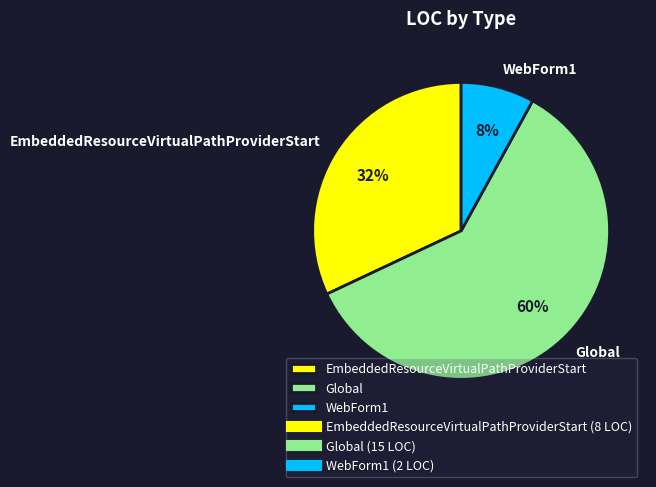

How many slices are in this pie chart?

3